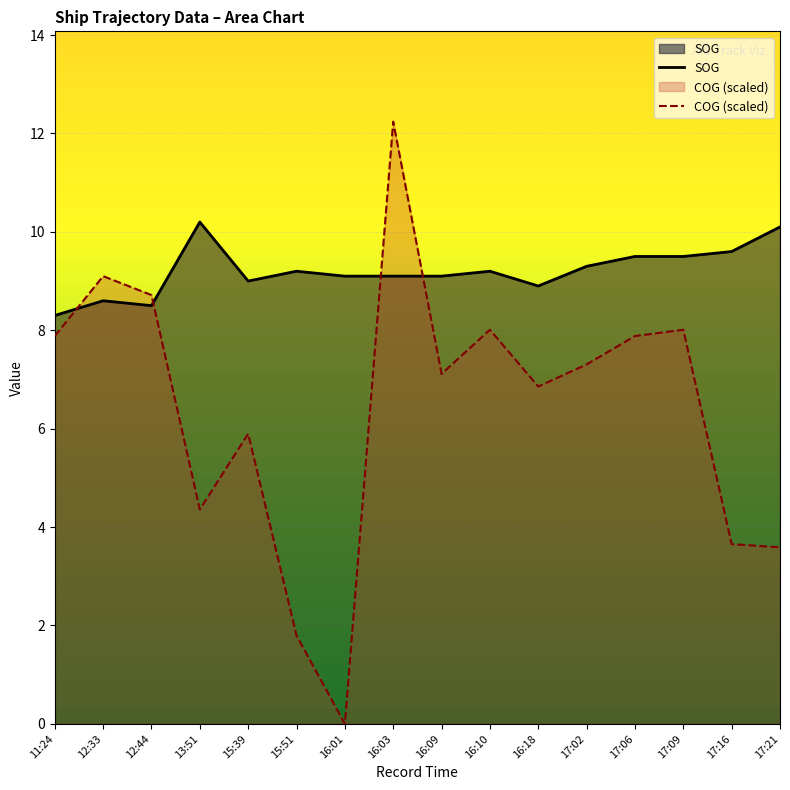

Which label corresponds to the largest value in the chart?

16:03